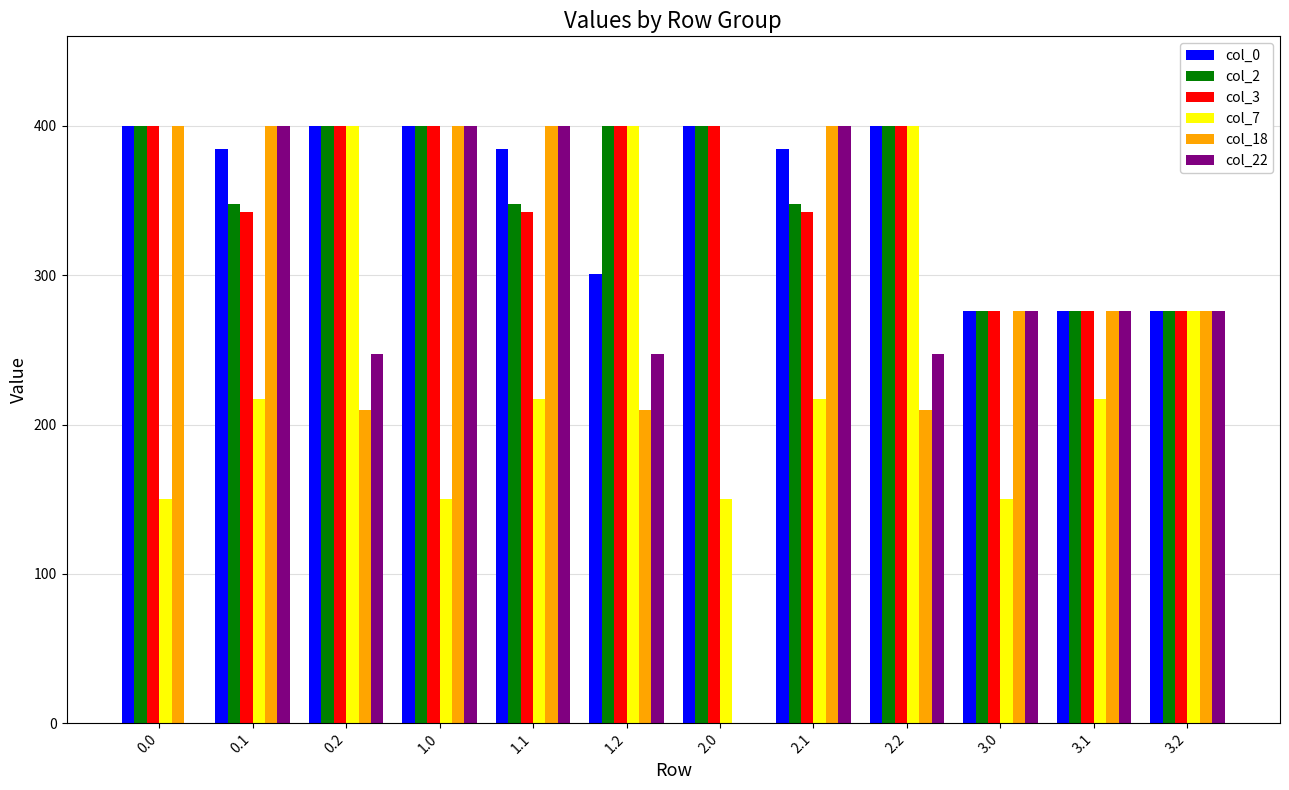

What are all the series names shown in the legend?

col_0, col_2, col_3, col_7, col_18, col_22